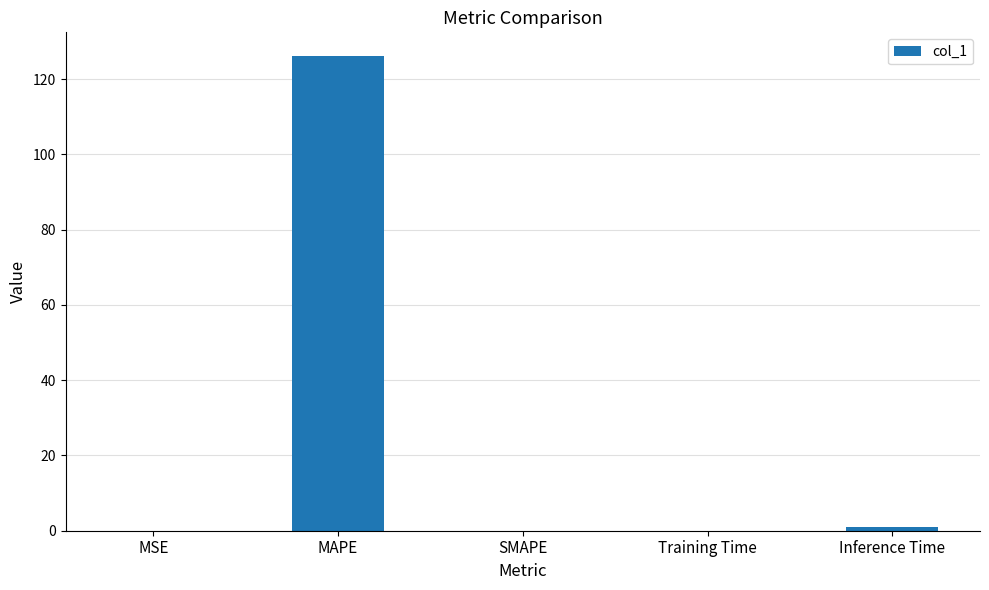

The chart shows a value of 126.1 at MAPE. True or false?

True